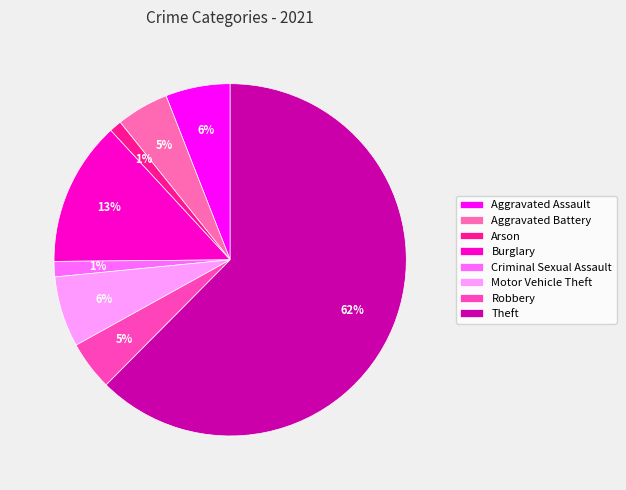

To the nearest percent, what percentage of the pie is Robbery?

5%